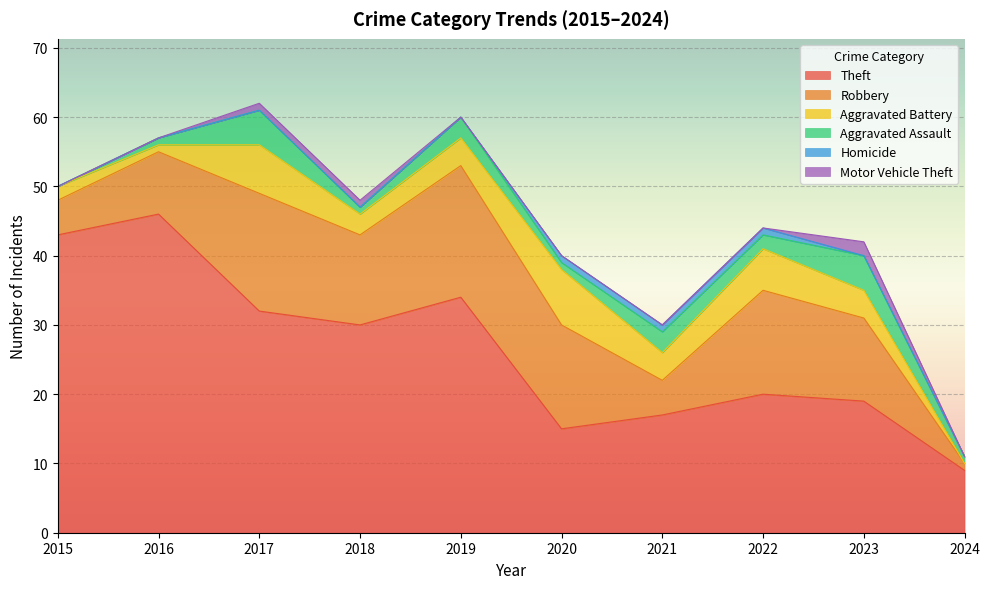

True or false: Homicide has more than 0 interior local peaks.

False